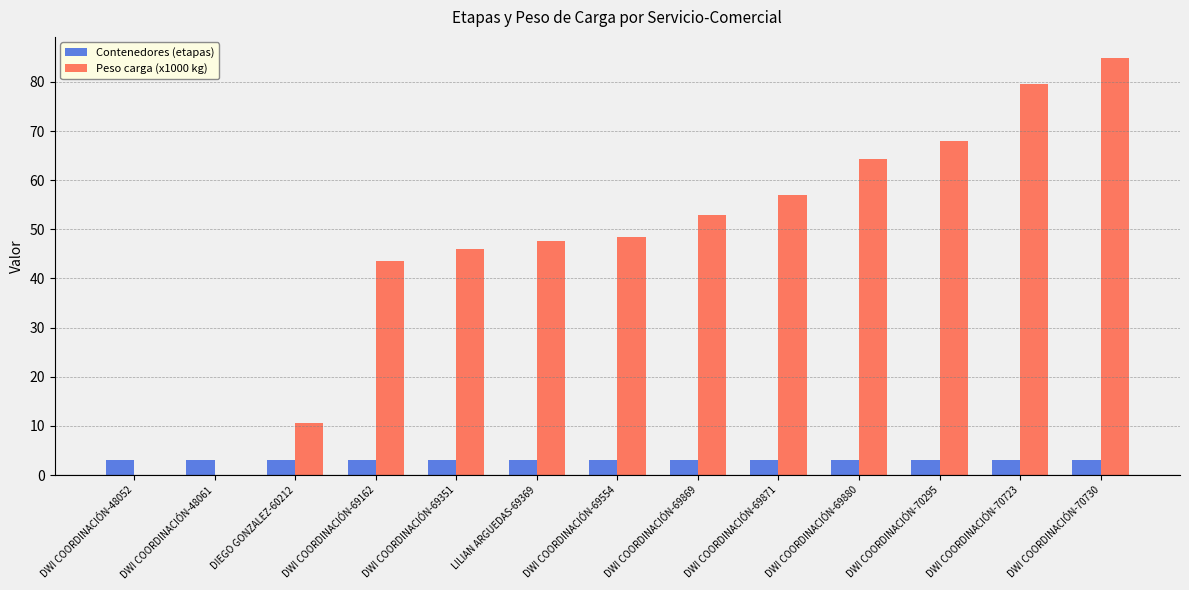

What is the average value of the Contenedores (etapas) series?

3.0